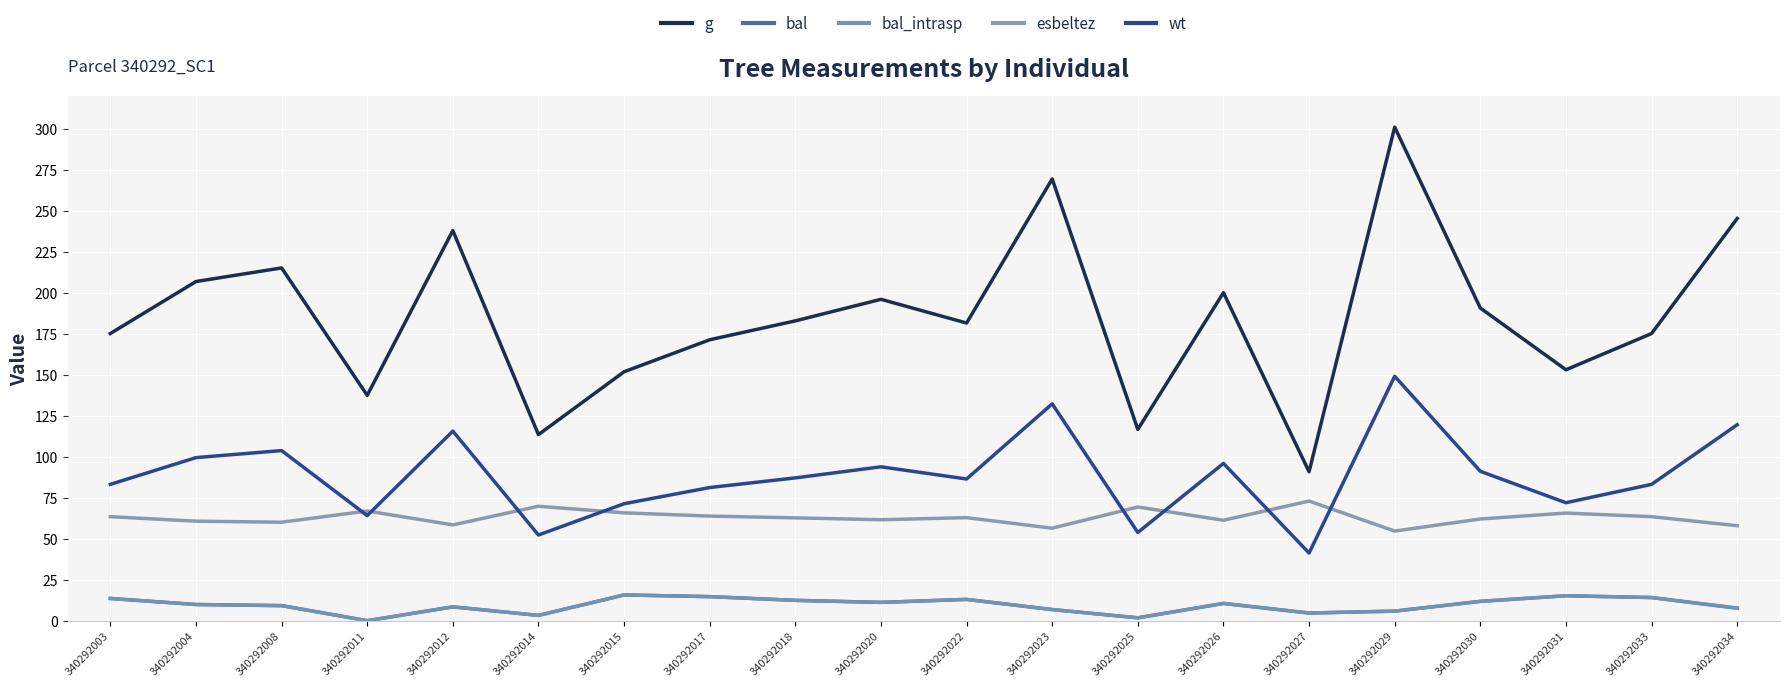

How many lines are shown in the chart?

5